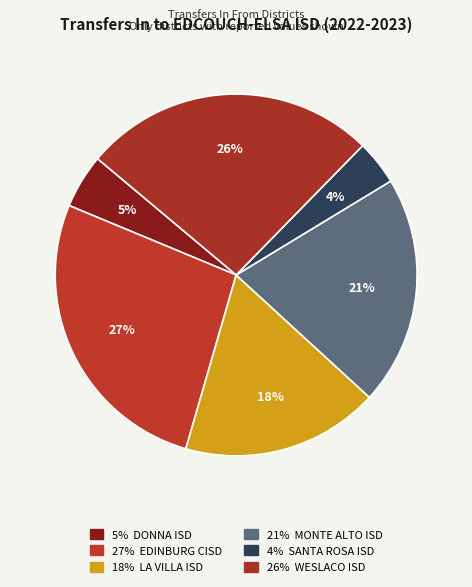

Count the number of slices in the pie.

6